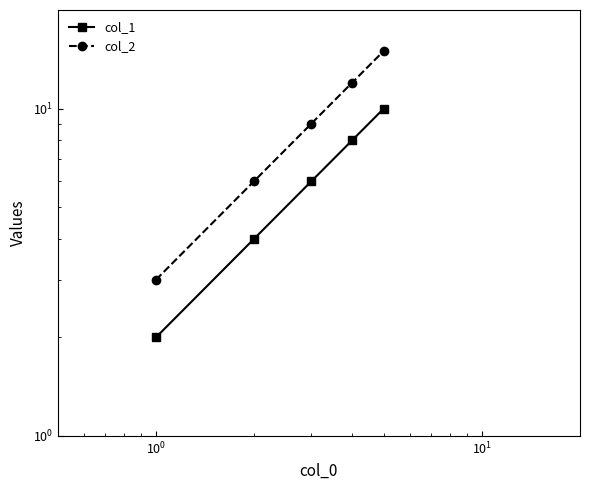

Does the chart have visible grid lines?

No